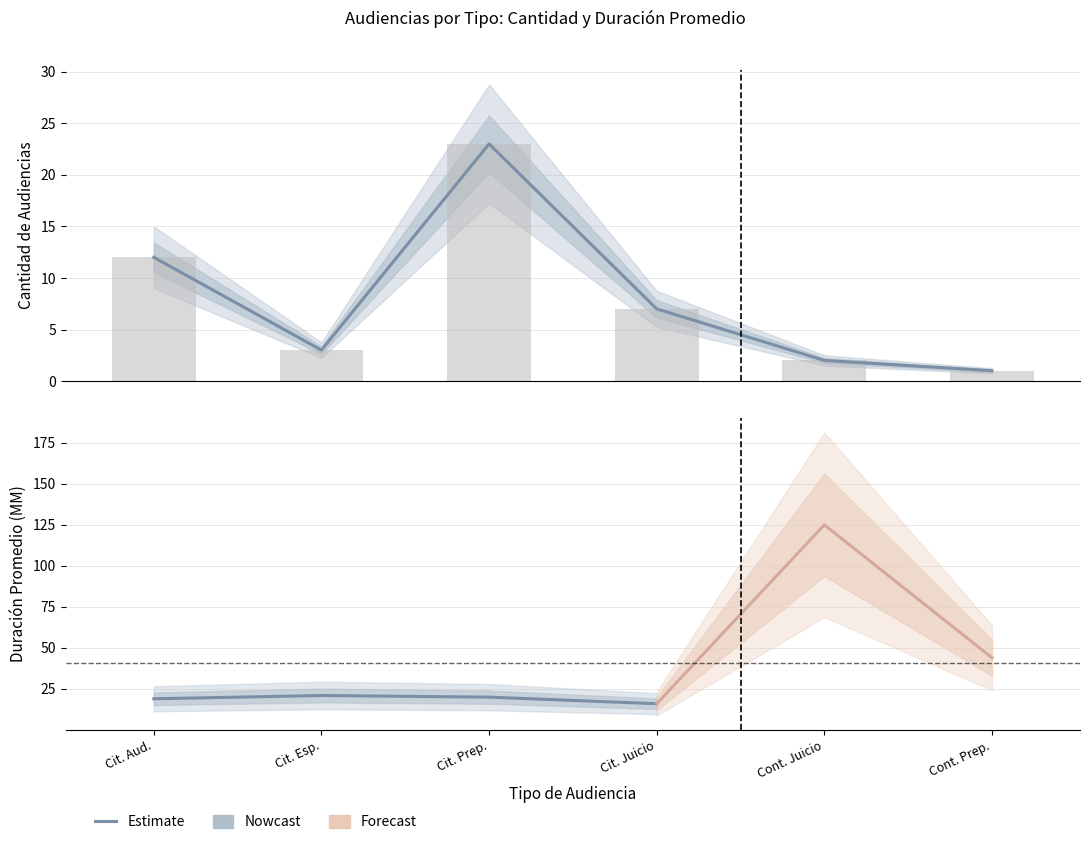

Where does the data first go above 7?

Cit. Aud.